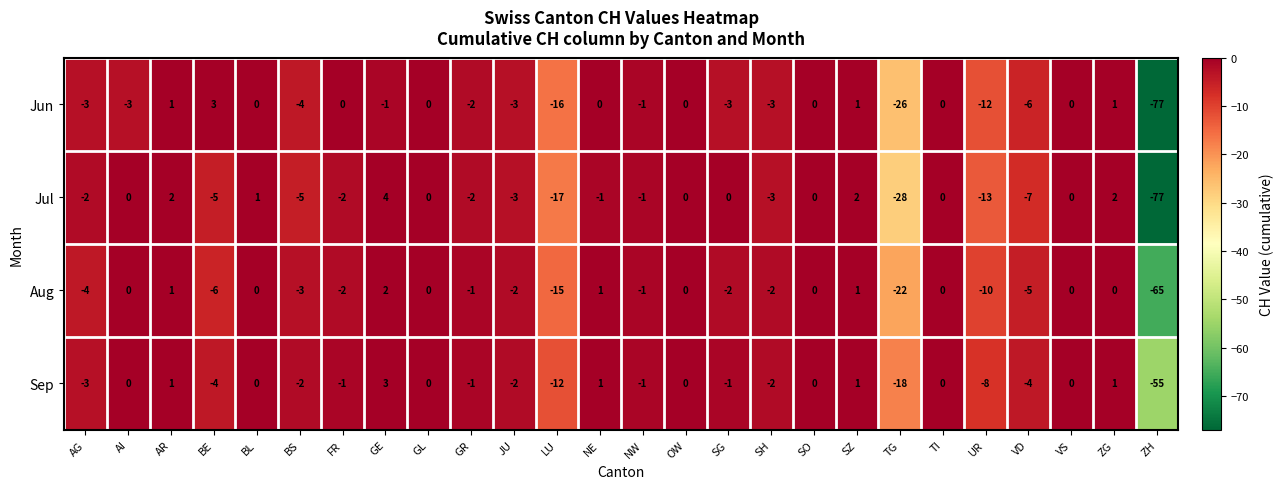

Which series has the largest total across all categories?

Sep